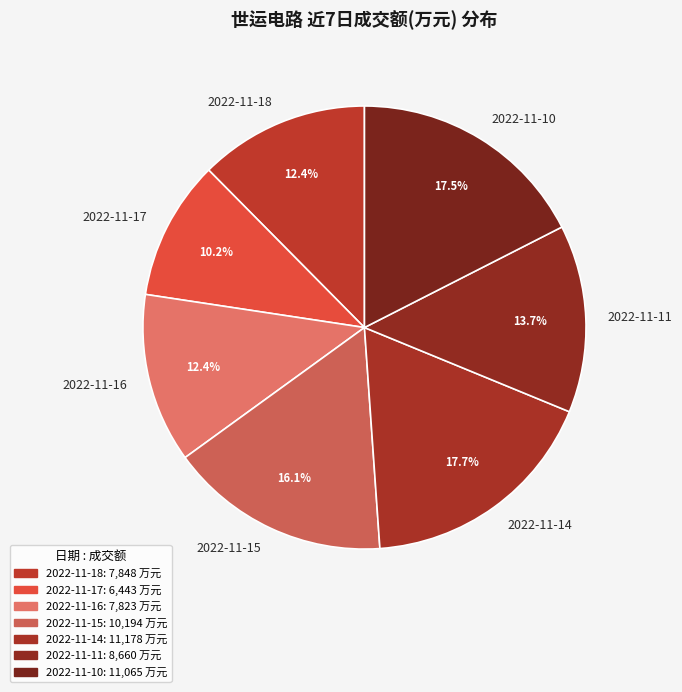

What is the smallest slice in the pie chart?

2022-11-17